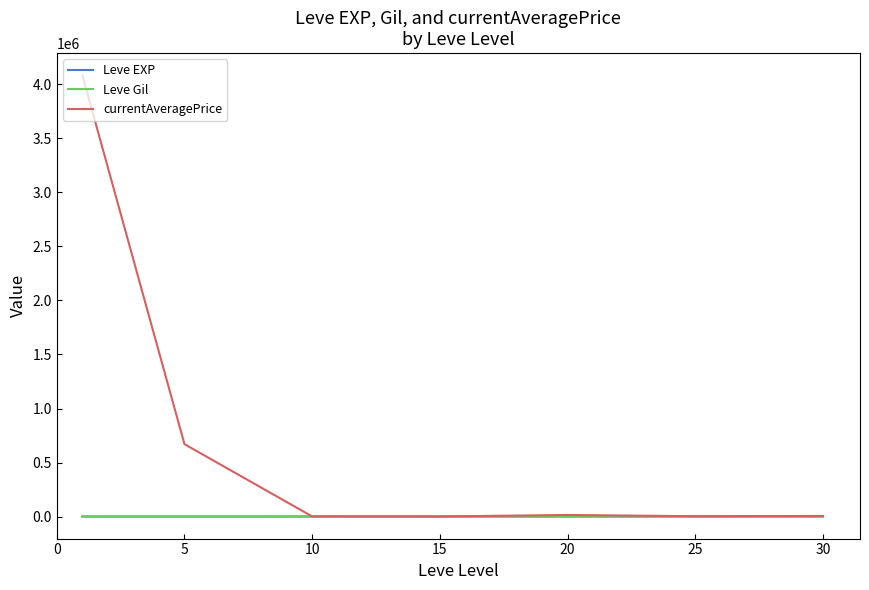

Which series has the widest spread of values?

currentAveragePrice